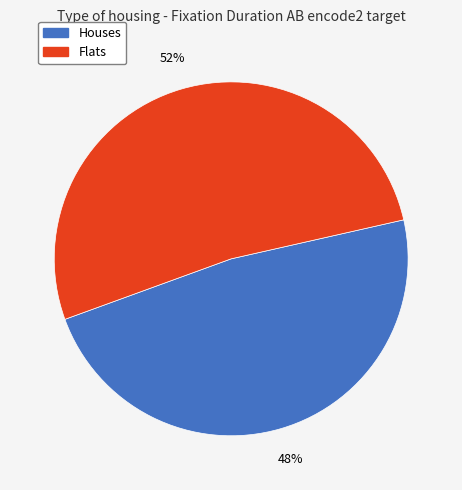

Does any single category account for the majority?

Yes